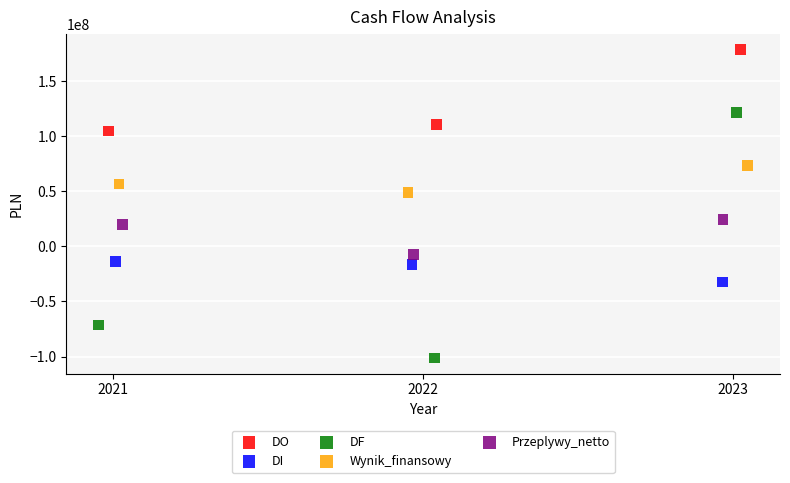

Which series has the largest Y range (max minus min)?

DF